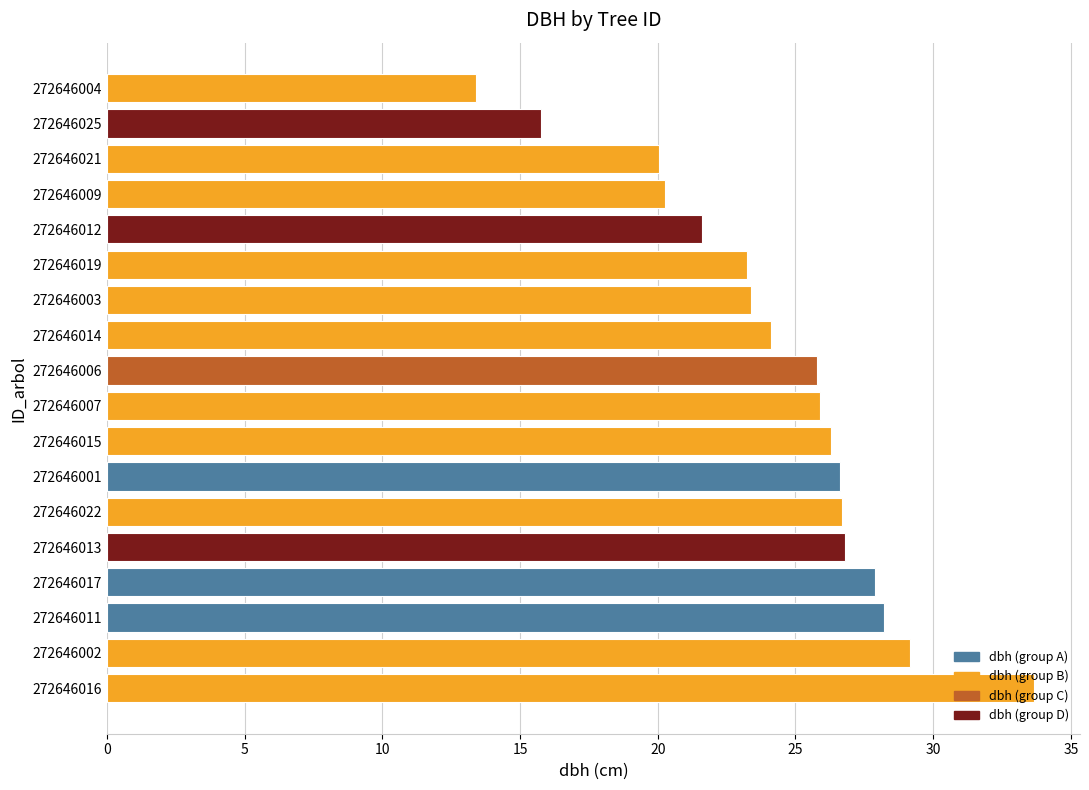

How many data points are less than 25?

8